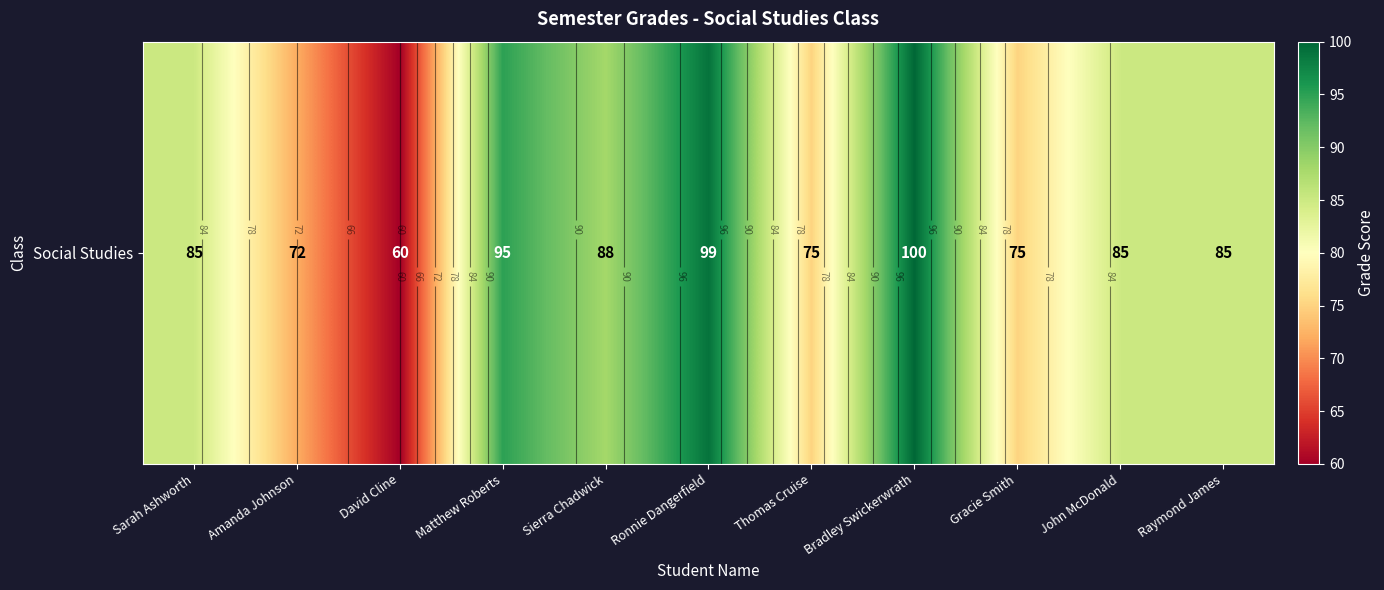

The chart shows a value of 28 at Thomas Cruise. True or false?

False